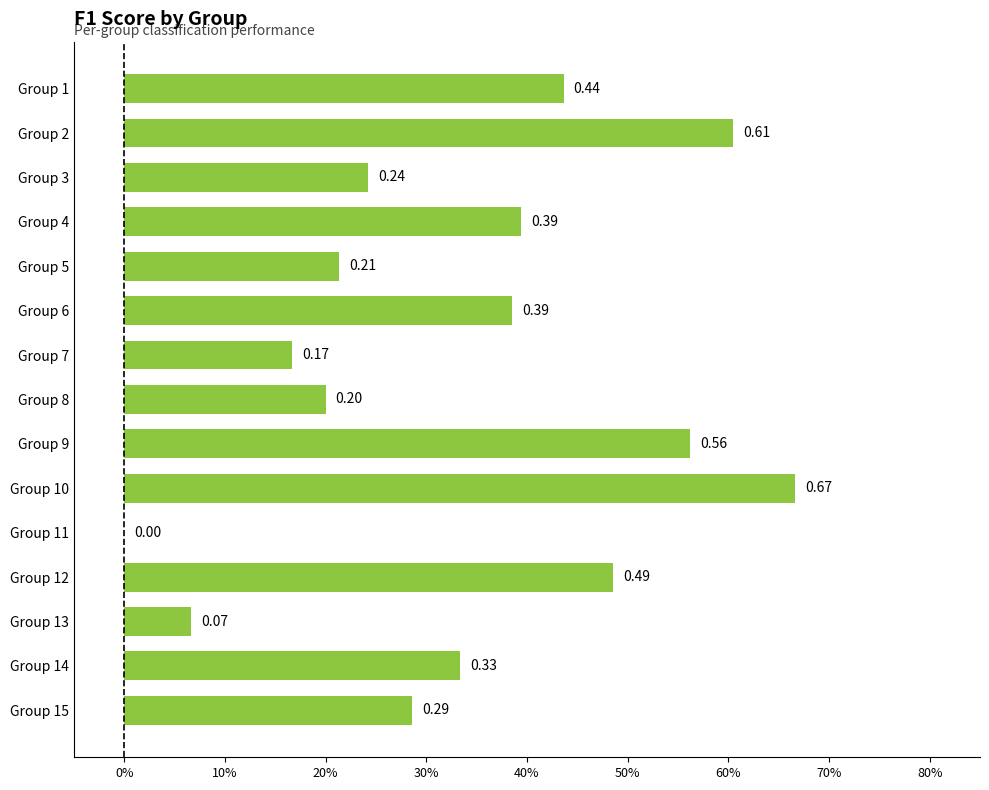

Does the chart contain stacked bars?

No